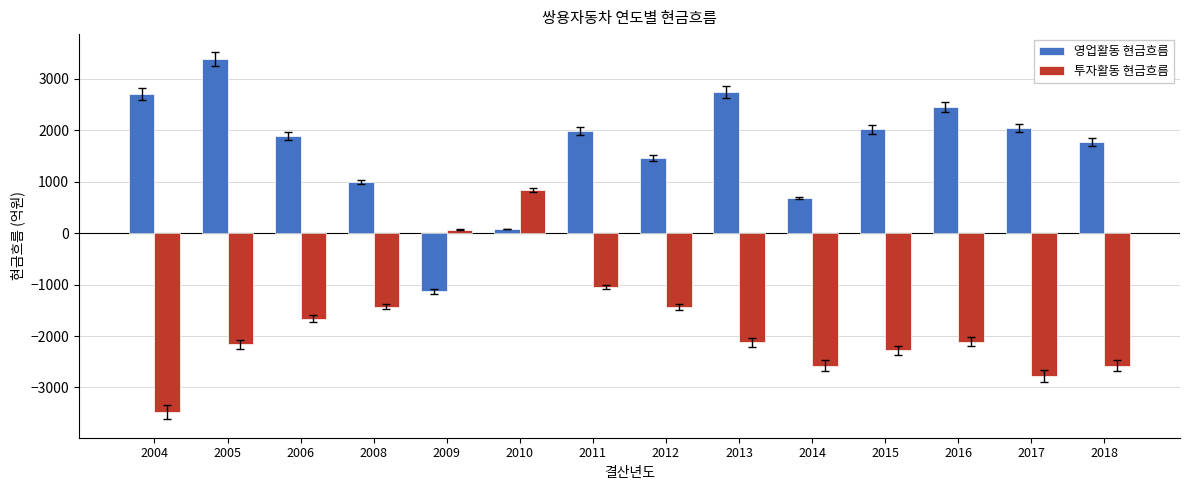

Does the chart contain stacked bars?

No